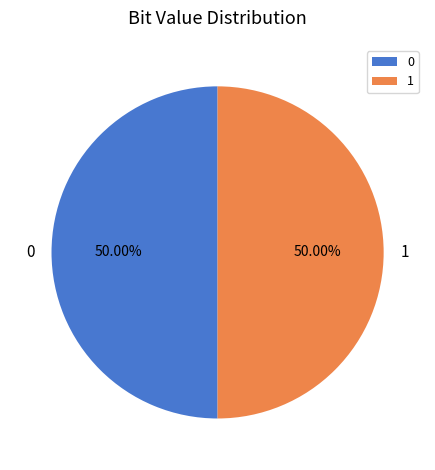

What is the ratio of the value at 0 to the value at 1?

1.0